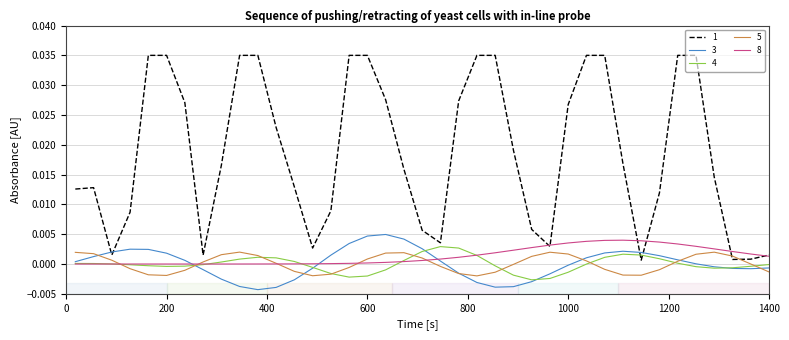

True or false: 3 has more than 2 interior local peaks.

True